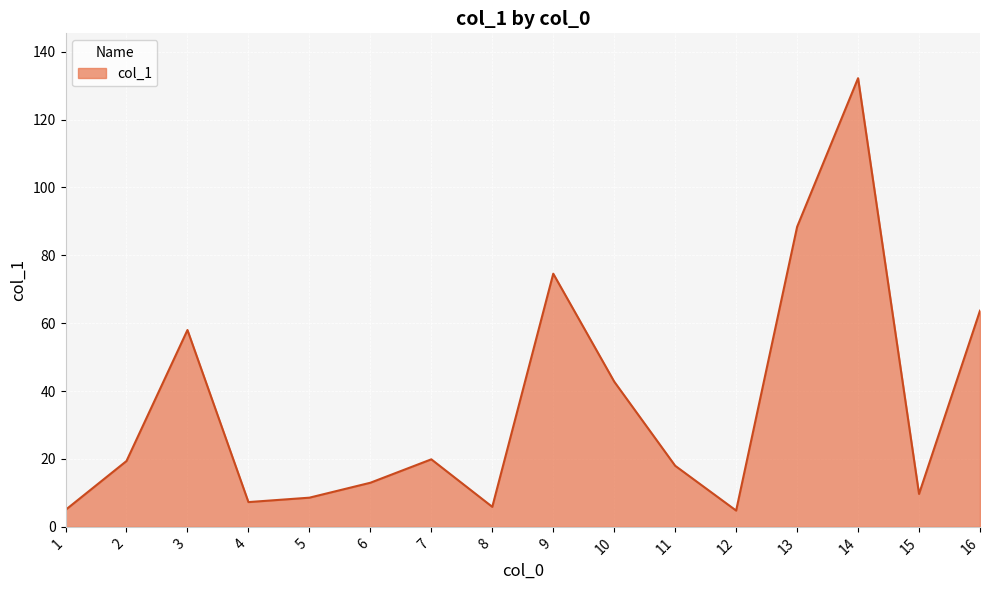

What is the difference between the maximum and minimum values?

127.4